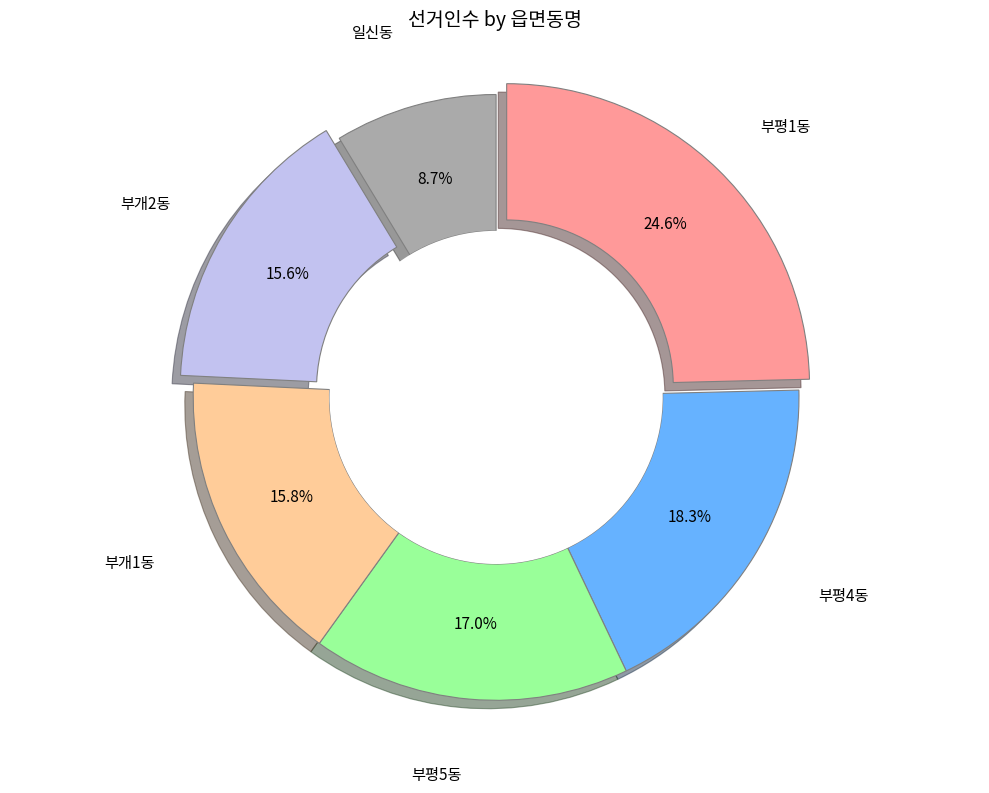

What is the ratio of the value at 부개1동 to the value at 부평1동?

0.6